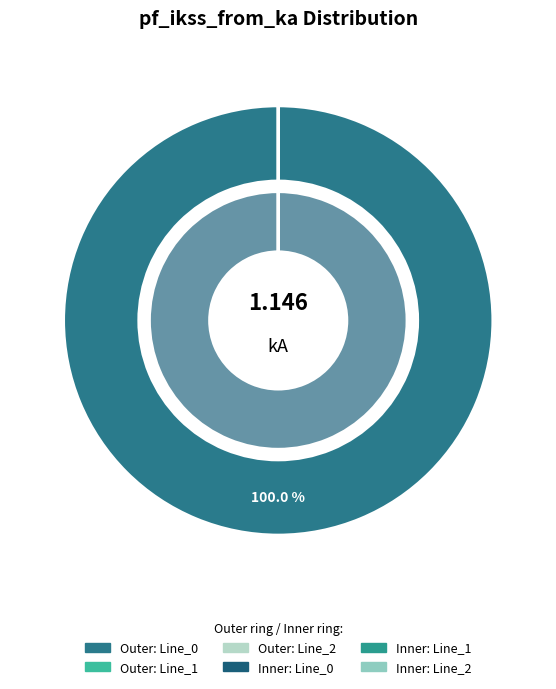

How much of the chart is everything except Line_2?

100.0%